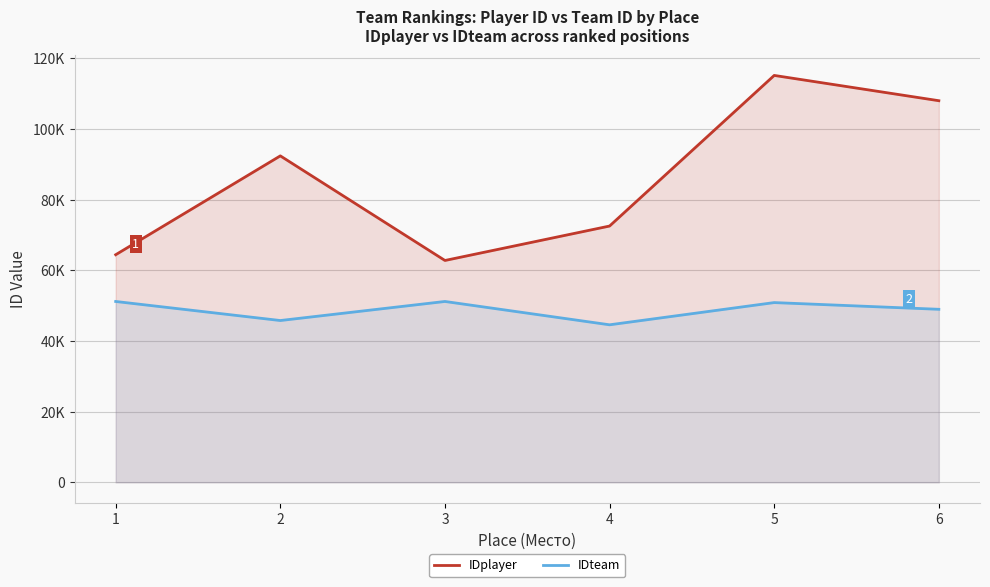

Is it true that IDplayer equals 92418 at 2?

True